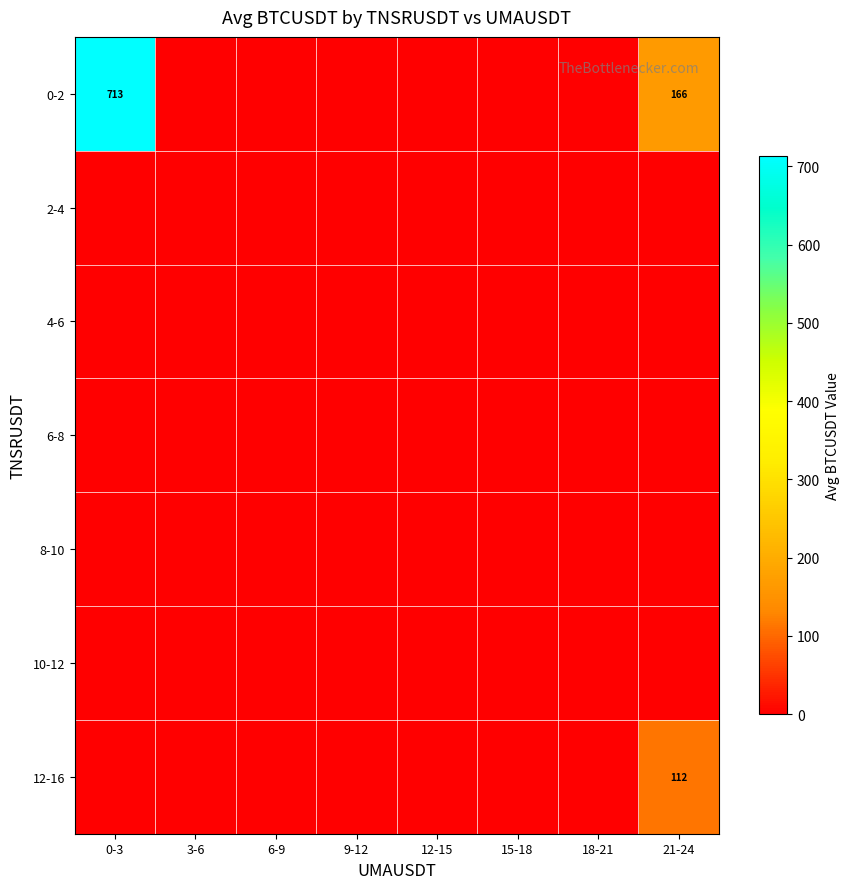

Is it true that 0-2 equals 166 at 21-24?

True